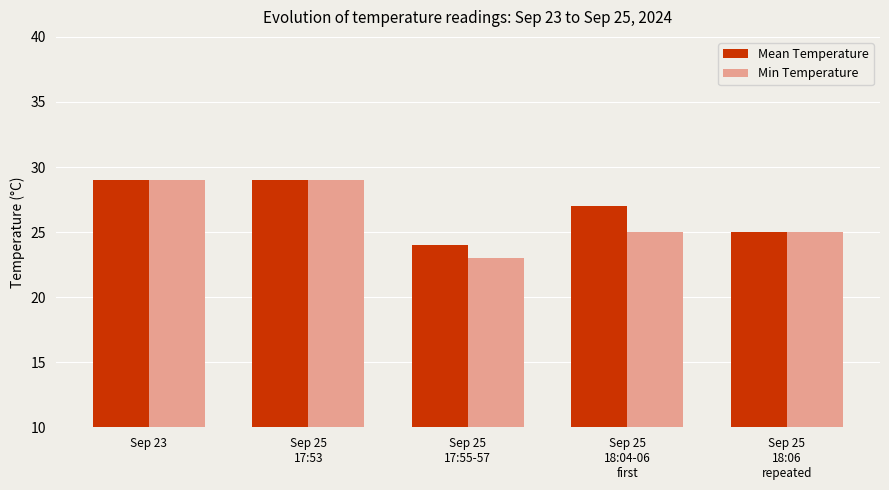

At how many categories does at least one series exceed 26?

3